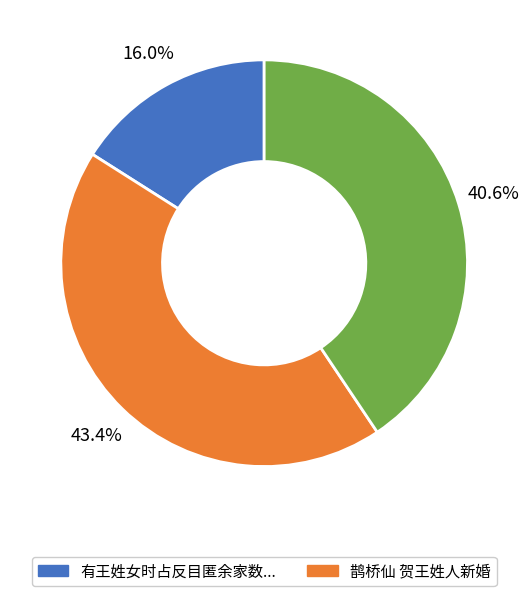

To the nearest percent, what is the difference between the largest and smallest slice percentages?

27%